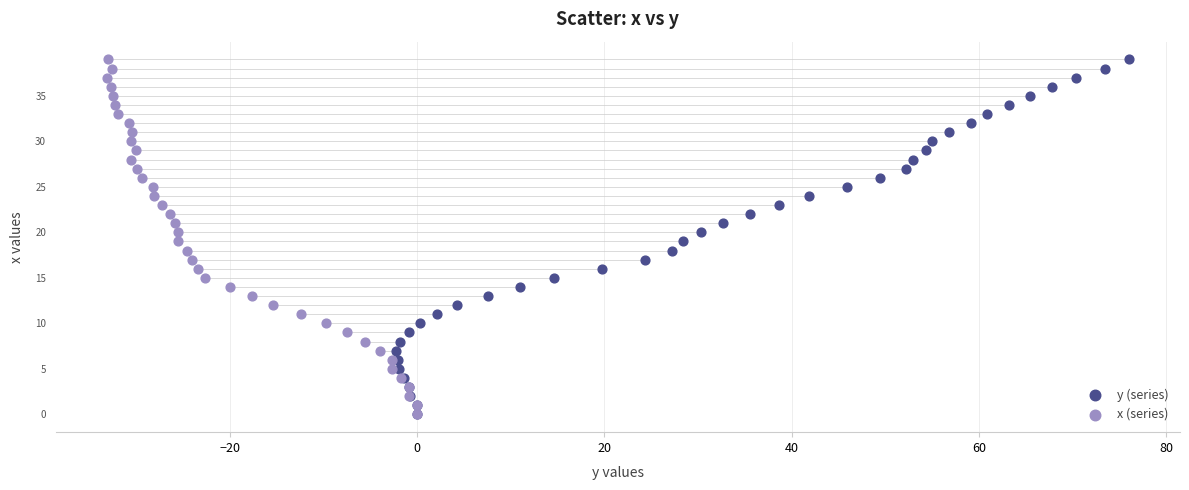

What are all the series names shown in the legend?

y (series), x (series)